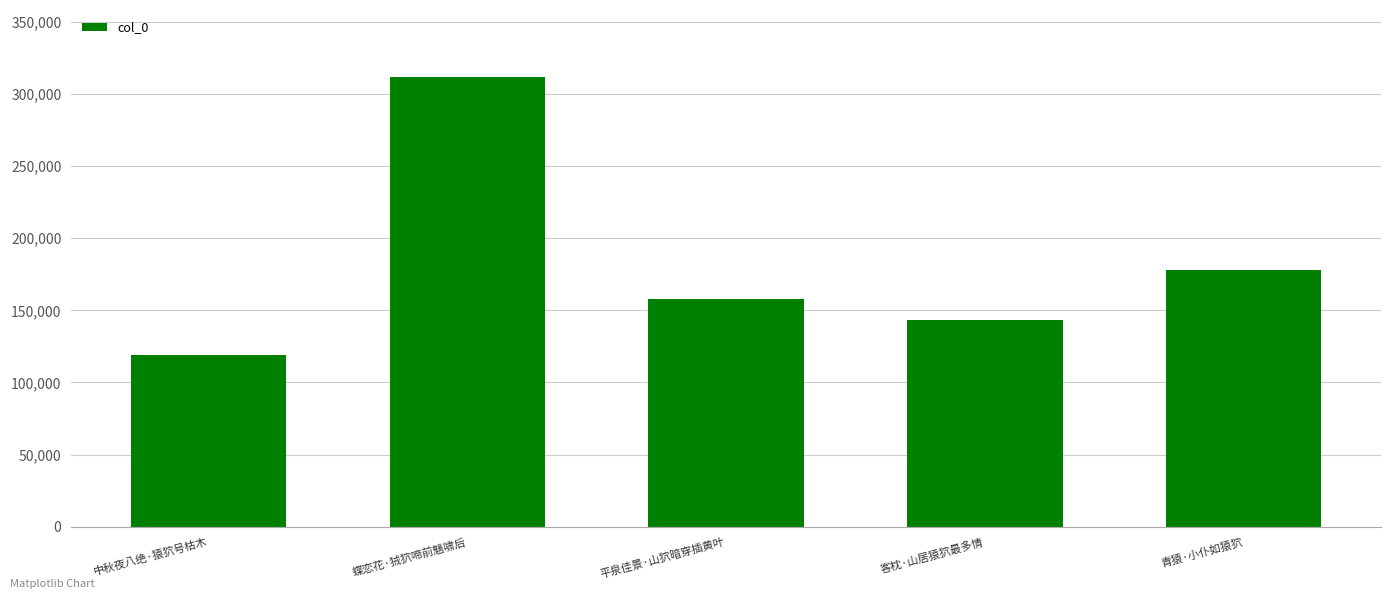

What is the sum of the values at 平泉佳景·山狖暗穿插黄叶 and 青猿·小仆如猿狖?

335961